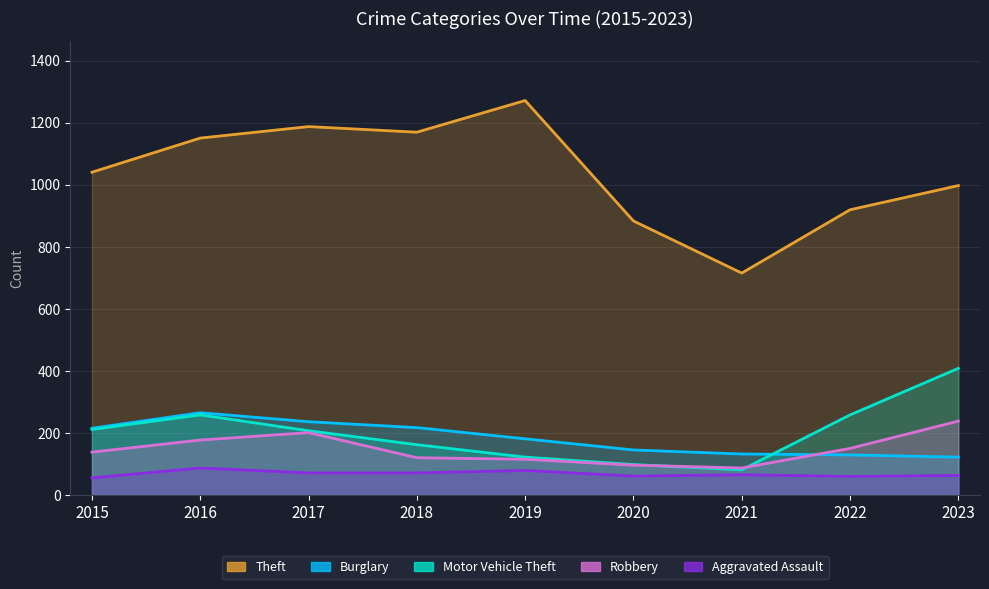

At which category does Theft reach its first local peak?

2017